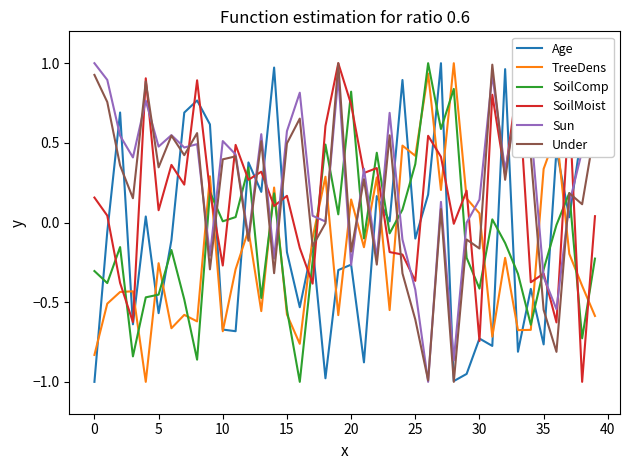

After their last crossing, which series has the higher values: TreeDens or Under?

Under